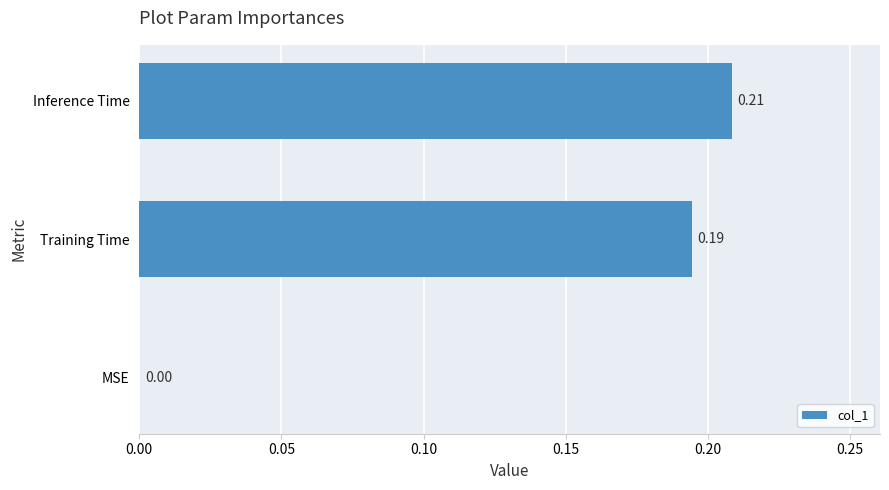

Between MSE and Training Time, which is larger?

Training Time